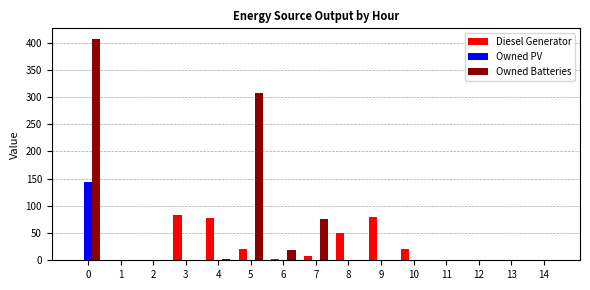

Count the number of data series in this chart.

3